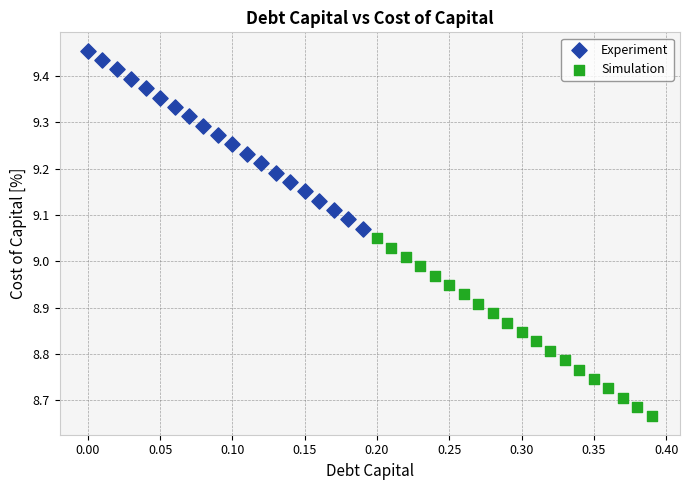

Which series contains the highest Y value?

Experiment